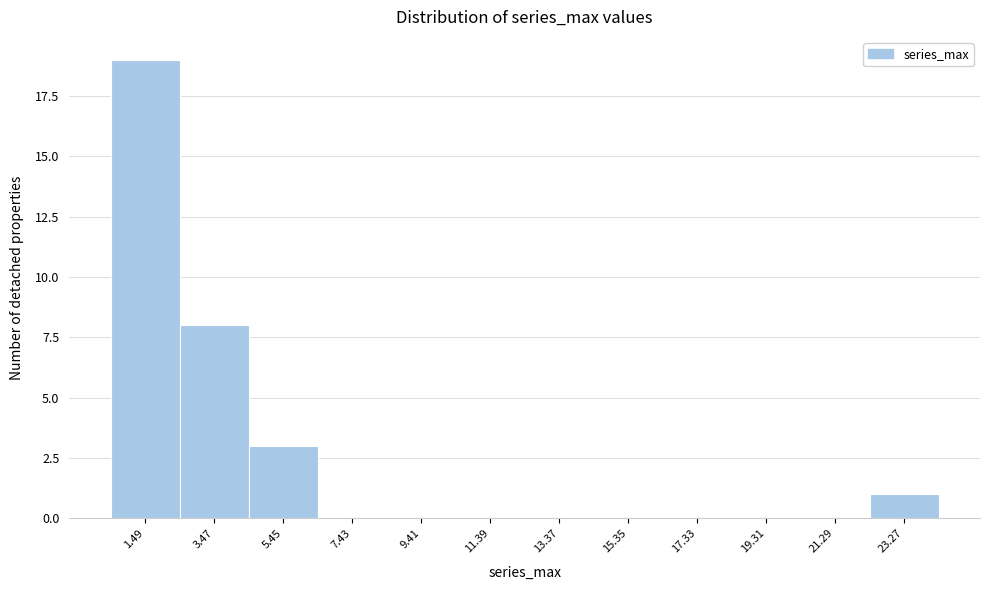

Reading right to left, list all the values displayed in this chart.

23.27=1	21.29=0	19.31=0	17.33=0	15.35=0	13.37=0	11.39=0	9.41=0	7.43=0	5.45=3	3.47=8	1.49=19